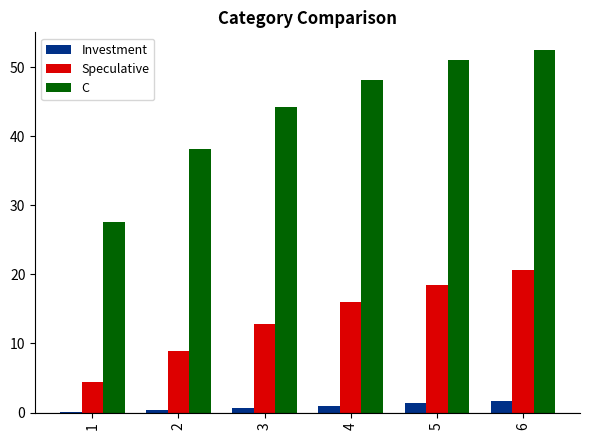

What is the greatest value displayed?

52.4